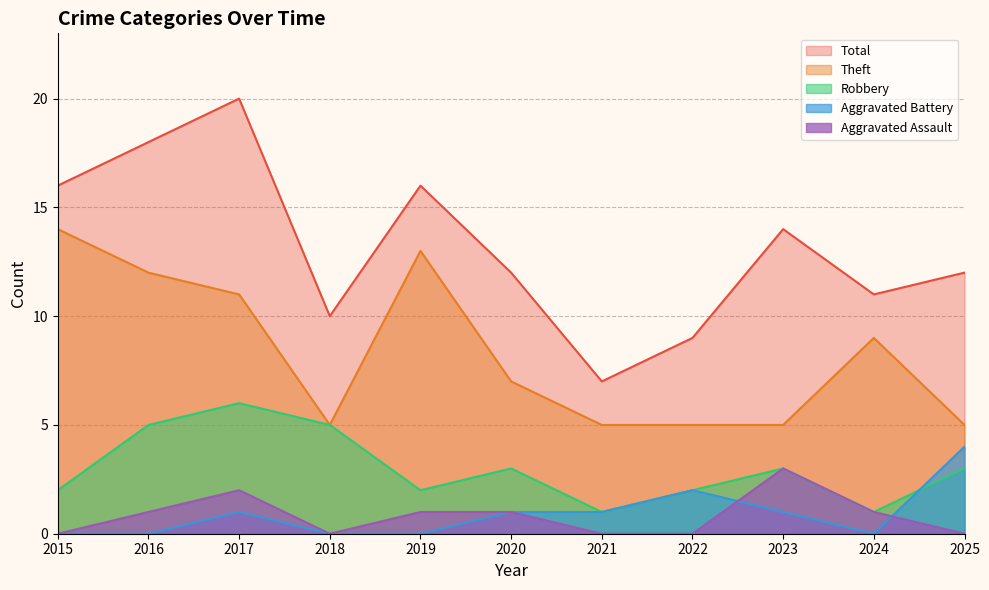

Where is the first local maximum for Total?

2017